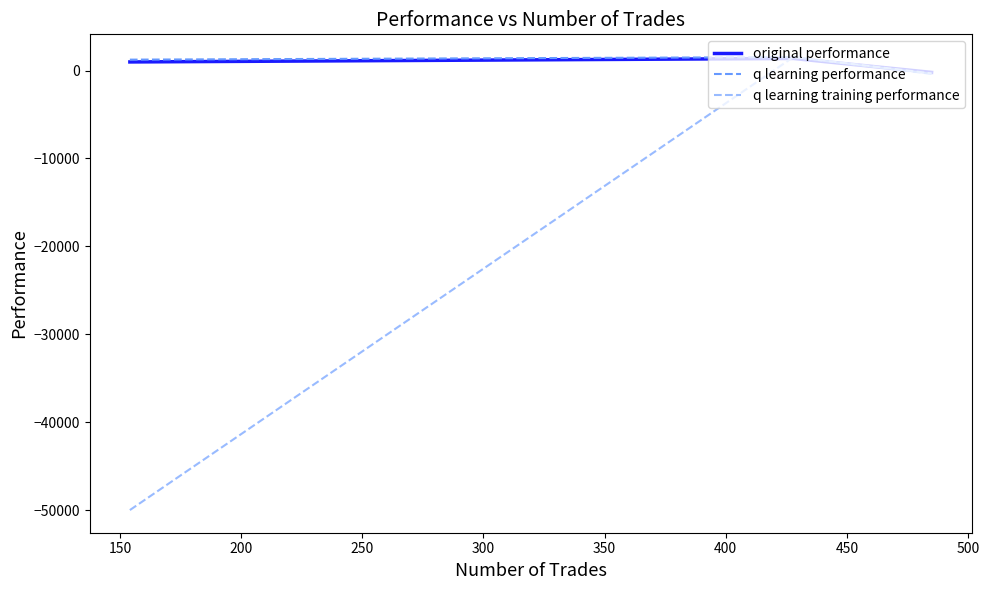

How many values in original performance are below zero?

1